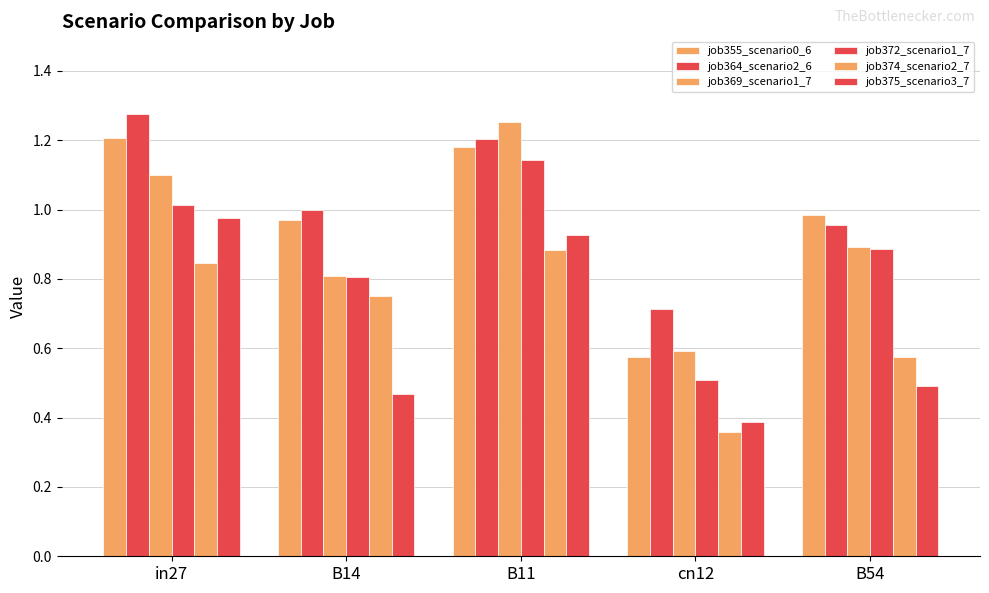

What is the difference between the maximum and minimum values in the job372_scenario1_7 series?

0.6